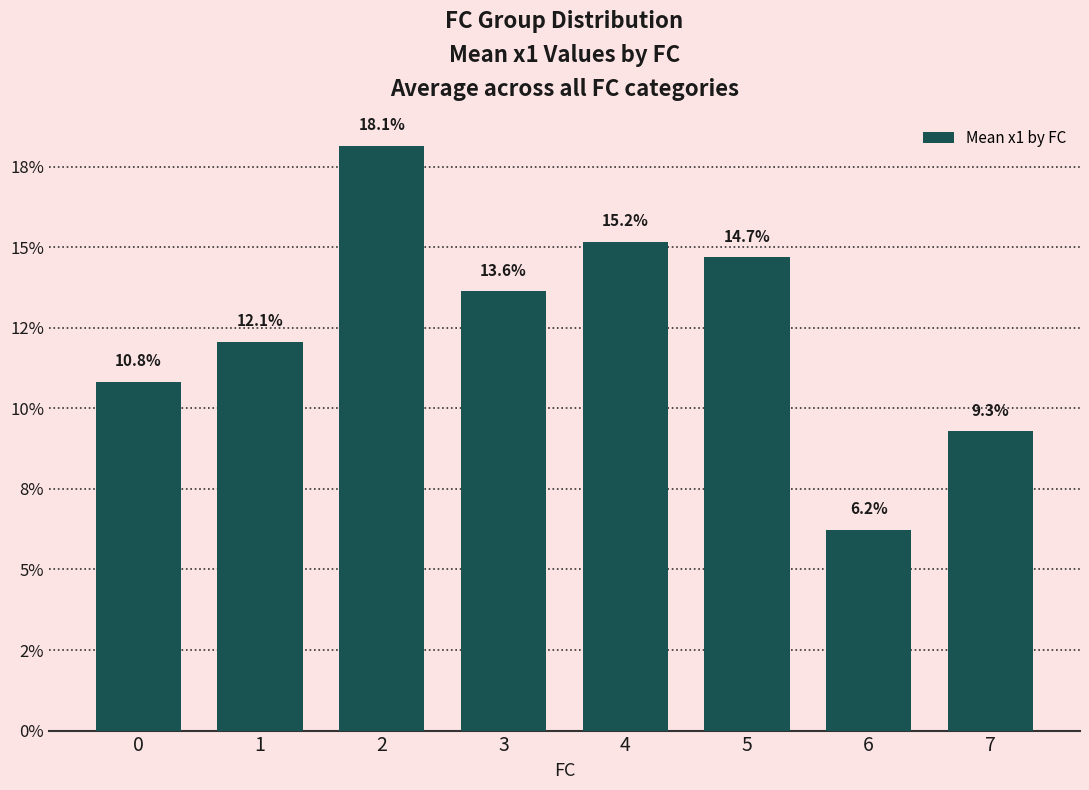

Count the number of values greater than 13.

4